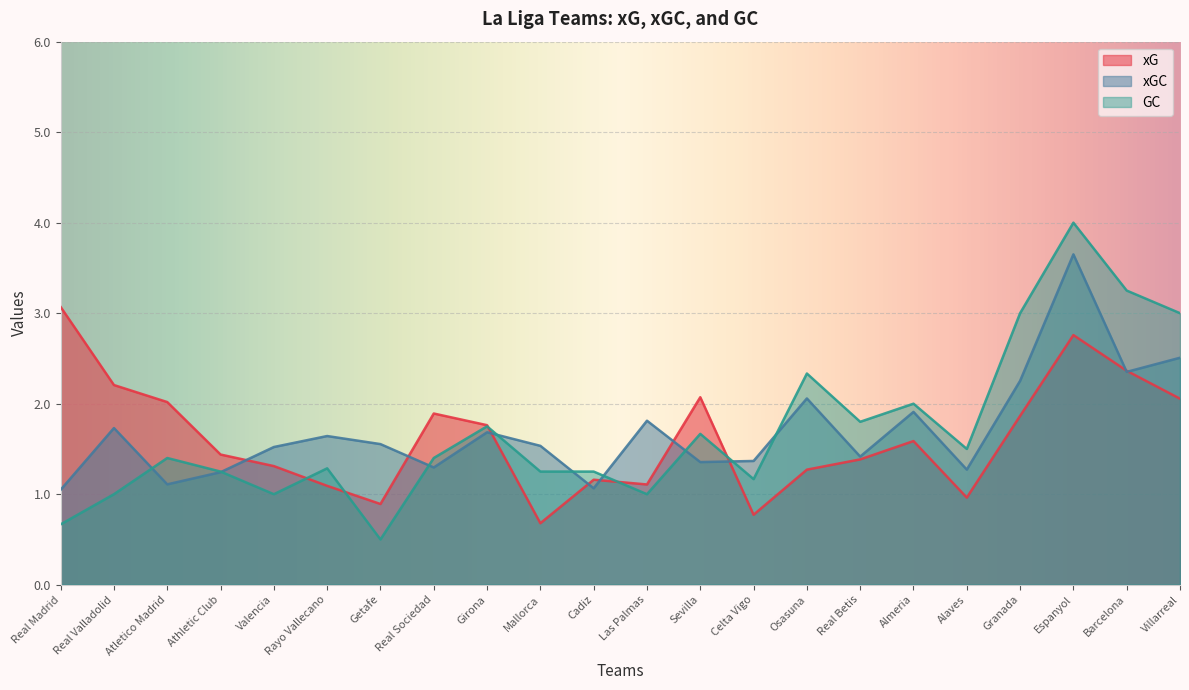

True or false: xGC and xG intersect in this chart.

True